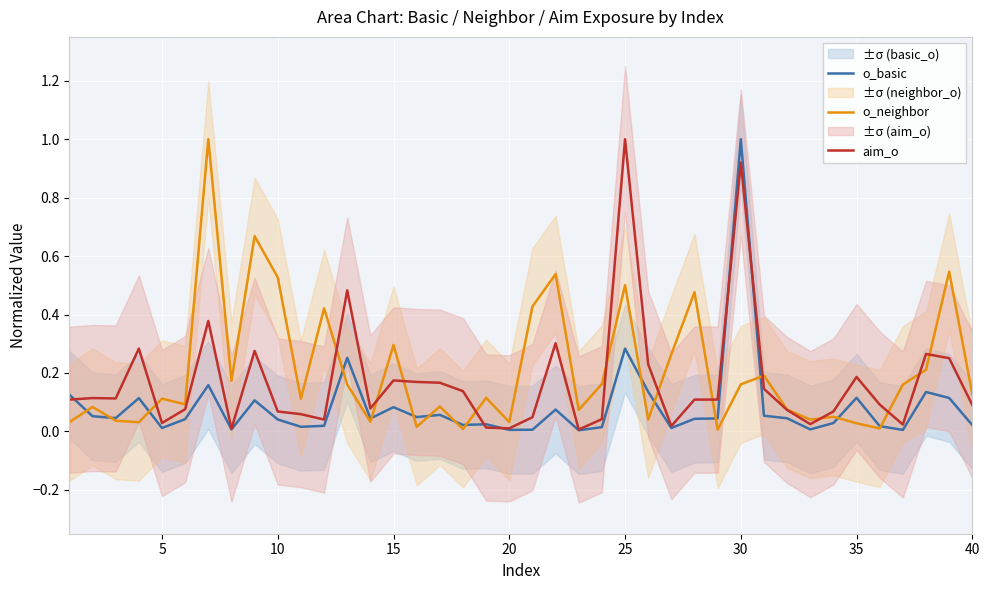

What is the highest value of the aim_o series?

1.0